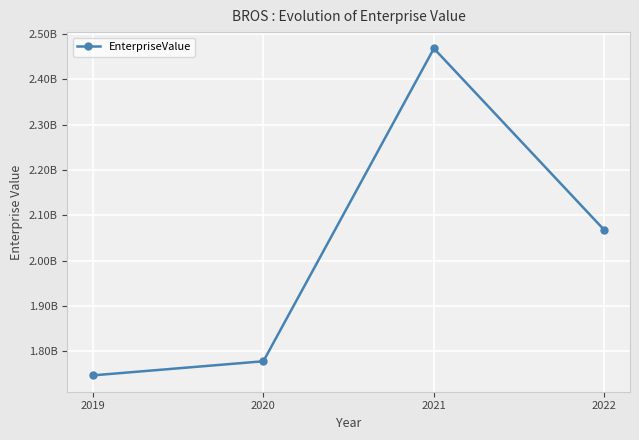

Is this an area chart (filled region under the line)?

No